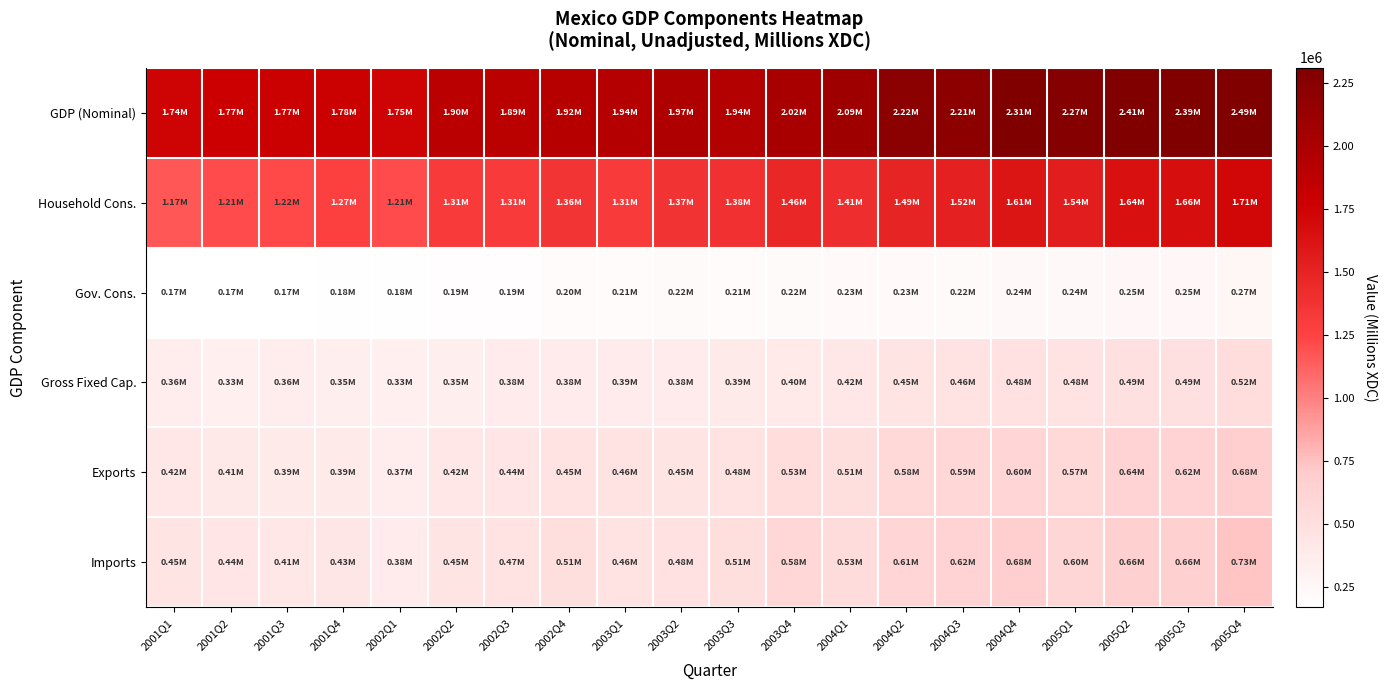

How many categories are shown in the chart?

20